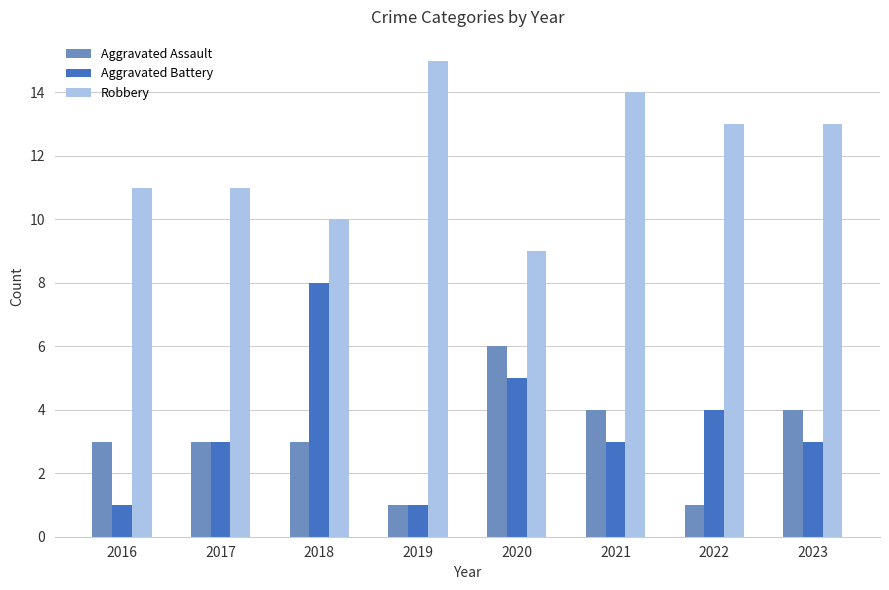

Which label corresponds to the largest value in the chart?

2019